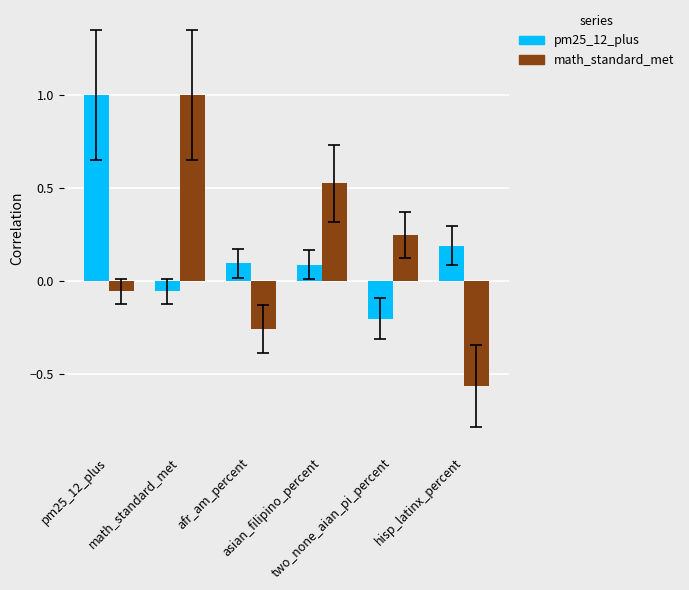

Which series has the largest total across all categories?

pm25_12_plus